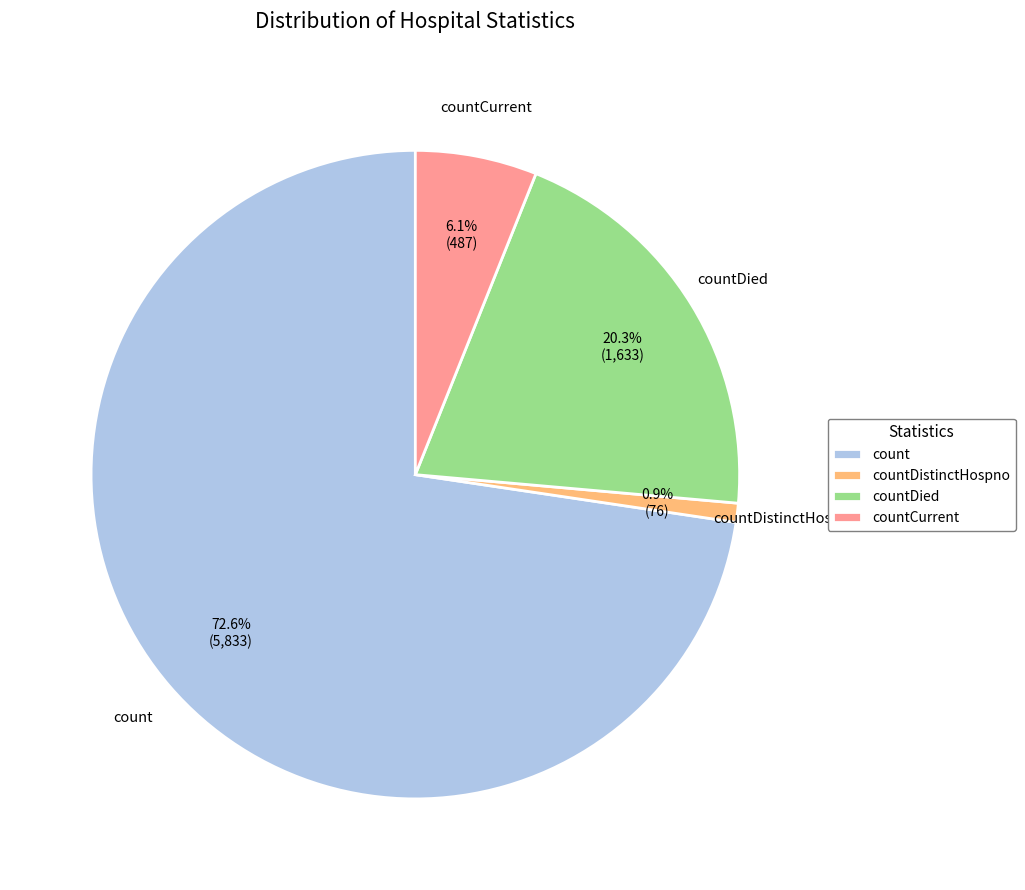

To the nearest percent, what is the difference between the largest and smallest slice percentages?

72%